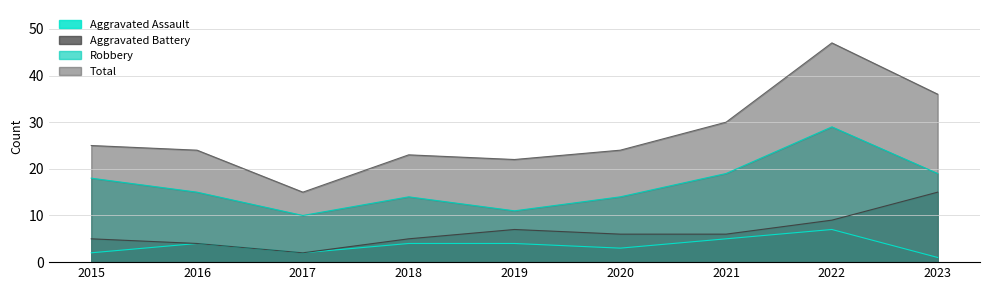

What is the approximate value of Robbery at 2018, to the nearest 5?

15